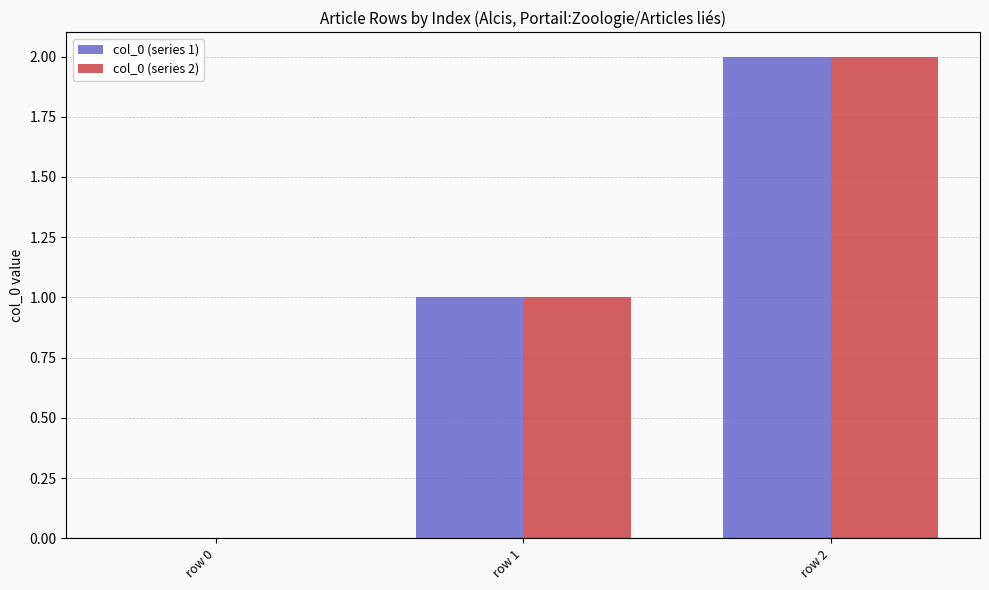

Reading right to left, what are all the values shown in this chart?

col_0 (series 1): row 2=2	row 1=1	row 0=0
col_0 (series 2): row 2=2	row 1=1	row 0=0